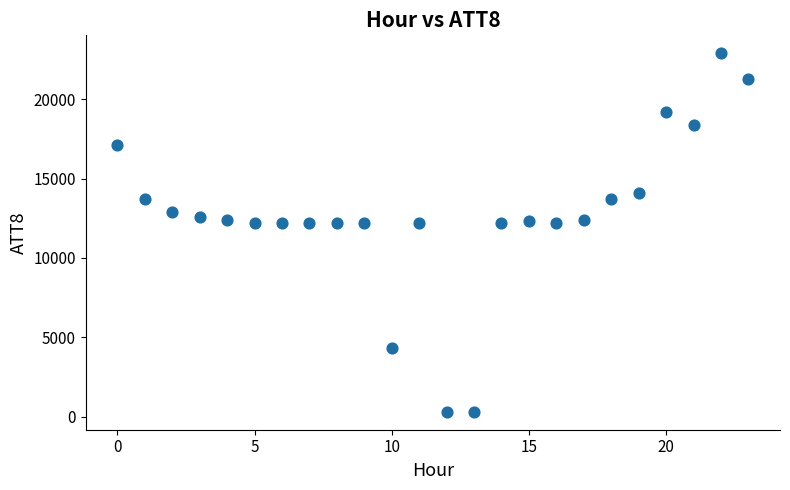

What is the range of Y values (max minus min)?

22600